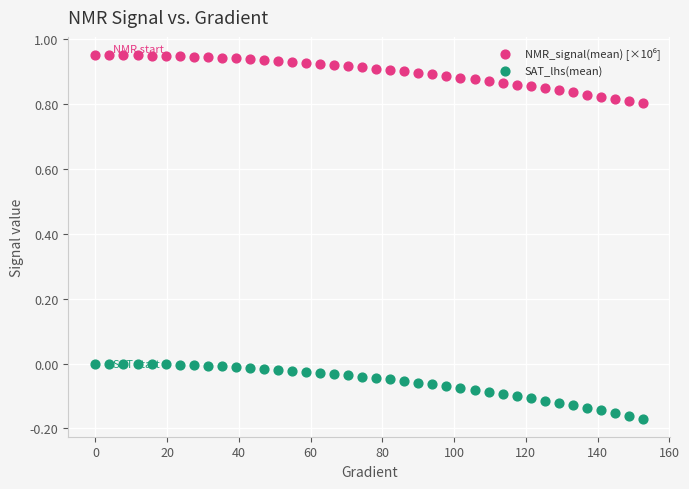

Across all data points, what is the range of X values (max minus min)?

152.6